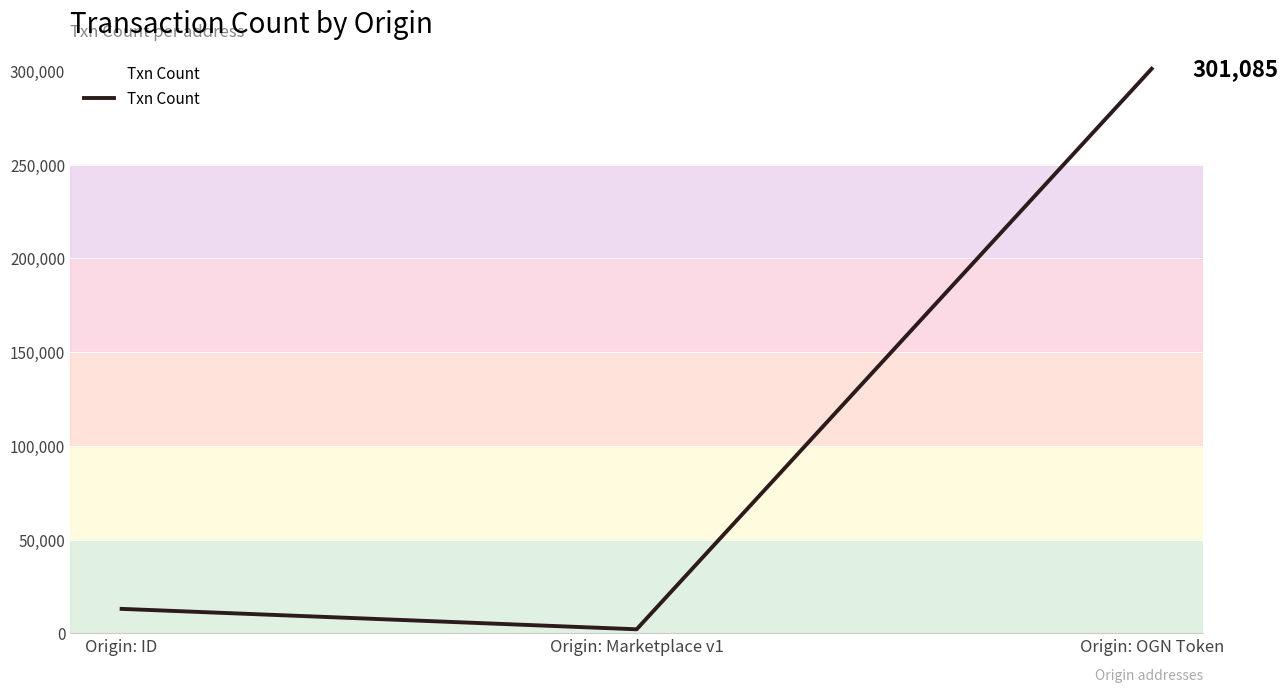

What is the change in value from Origin: ID to Origin: Marketplace v1?

-10882